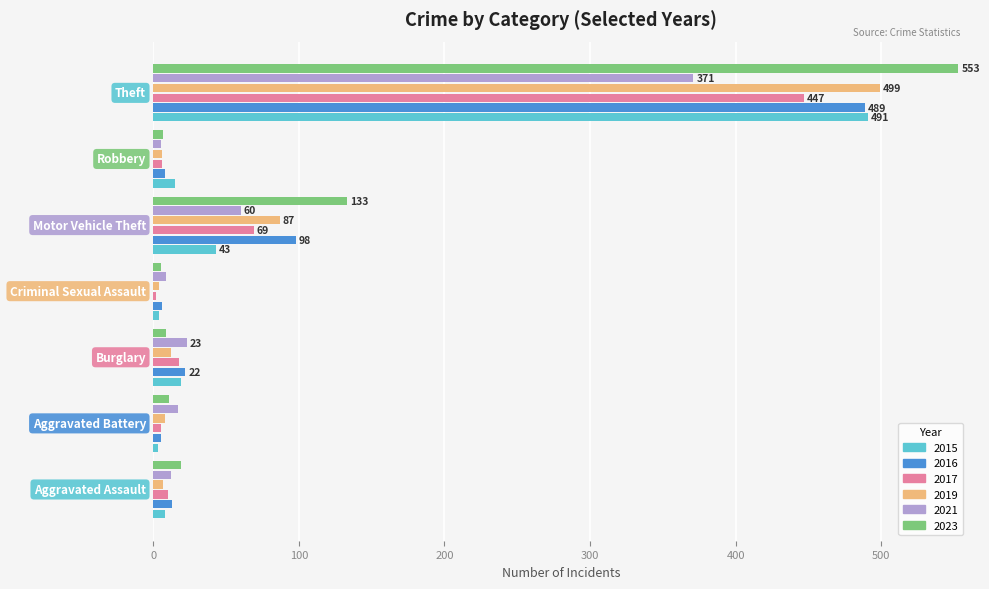

Which series has the widest spread of values?

2023